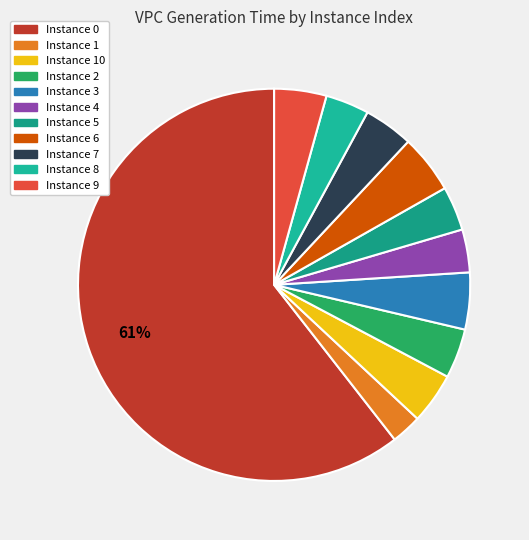

How many segments does this pie chart have?

11